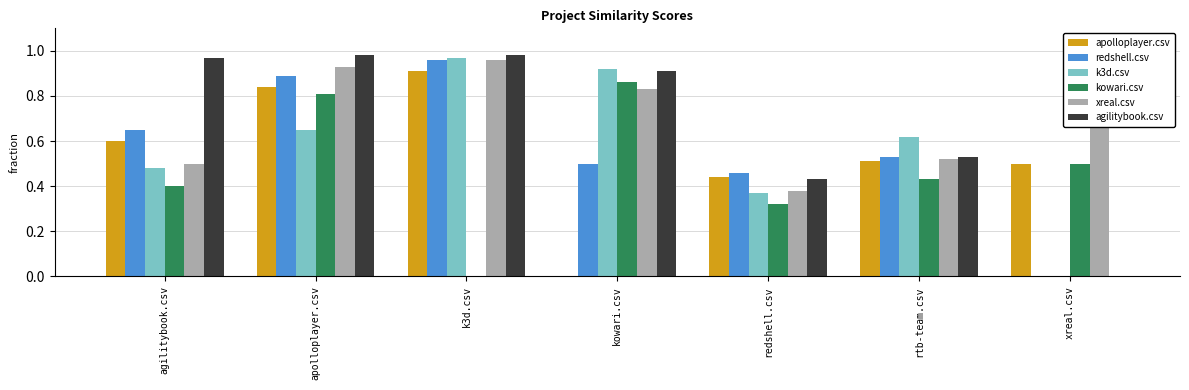

What is the sum of the xreal.csv values at rtb-team.csv and xreal.csv?

1.3